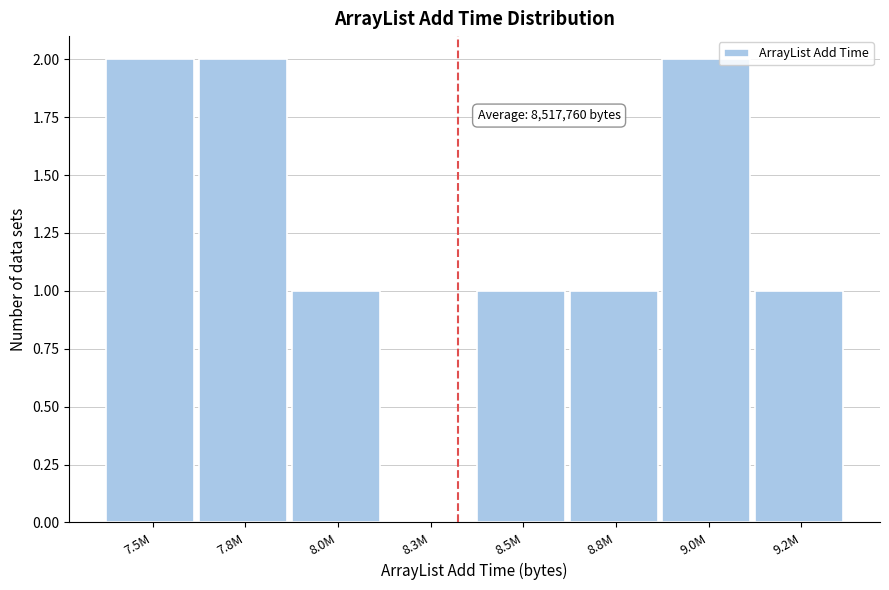

Reading right to left, transcribe all the data shown in this chart.

9.2M=1	9.0M=2	8.8M=1	8.5M=1	8.3M=0	8.0M=1	7.8M=2	7.5M=2